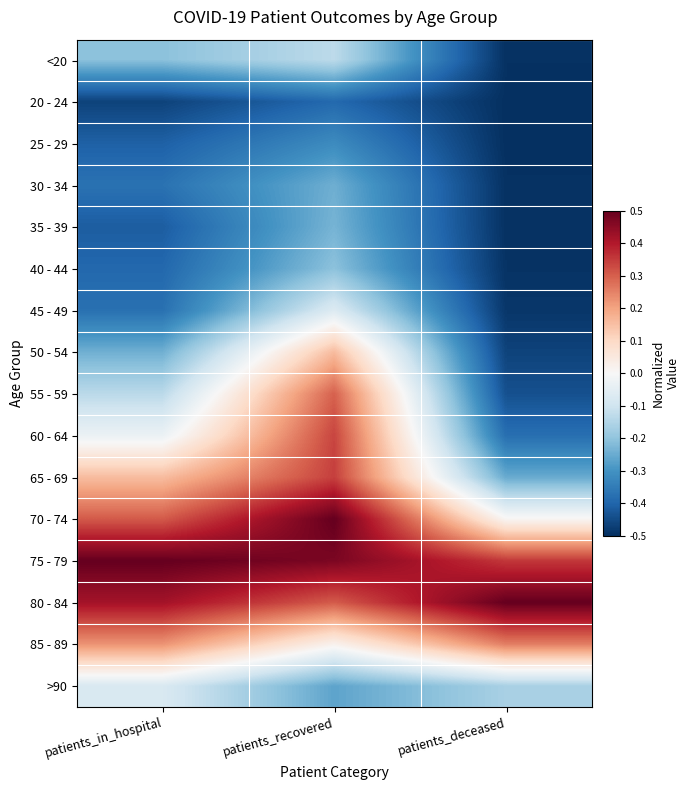

At which category does the chart reach its minimum across all series?

patients_deceased